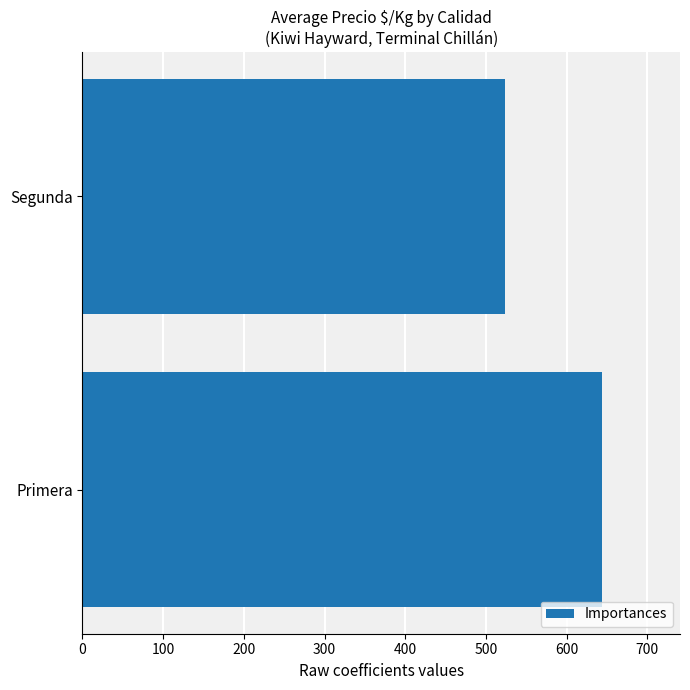

Are the bars horizontal?

Yes